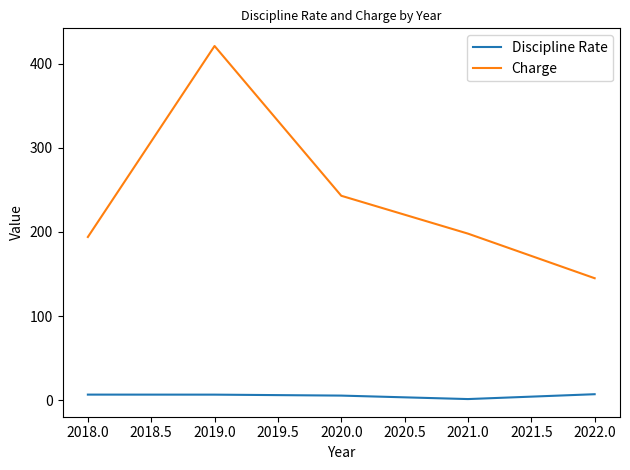

What are all the series names shown in the legend?

Discipline Rate, Charge